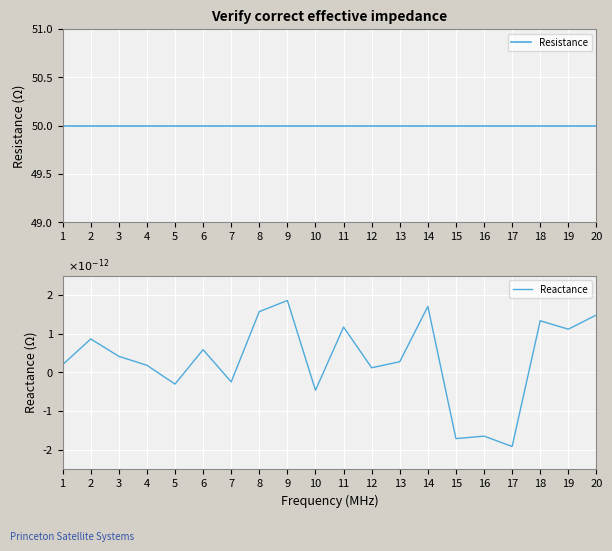

The Resistance series shows 14.2 at 10. True or false?

False